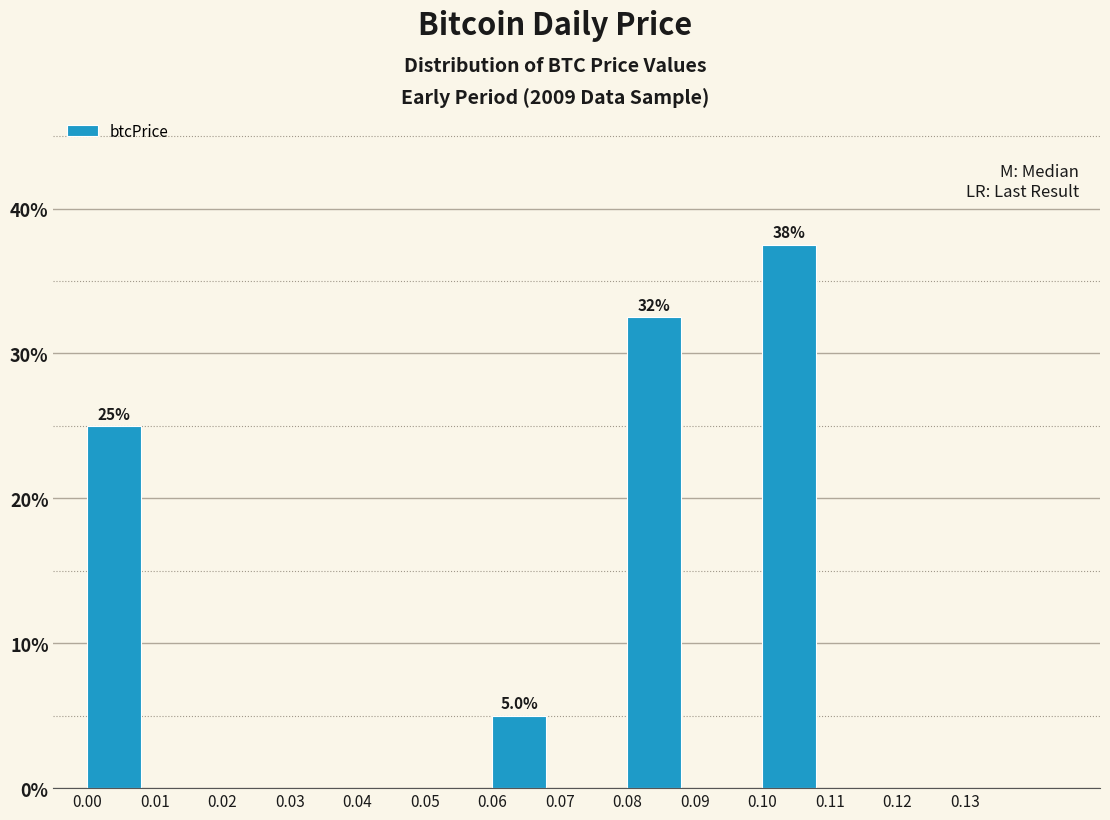

Over which range of the x-axis is the bar tallest?

0.10 to 0.11